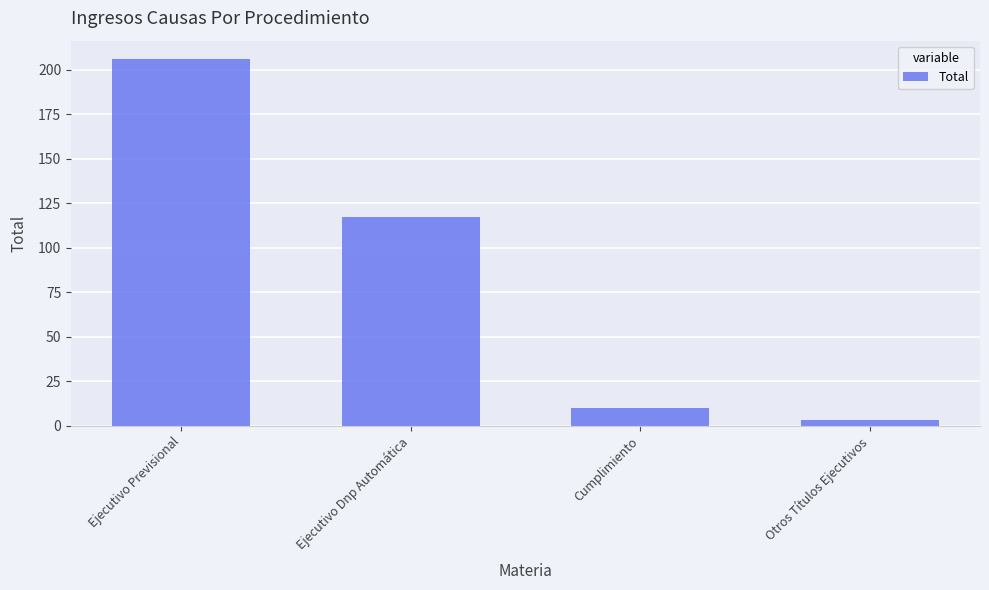

How many series are shown in this chart?

1